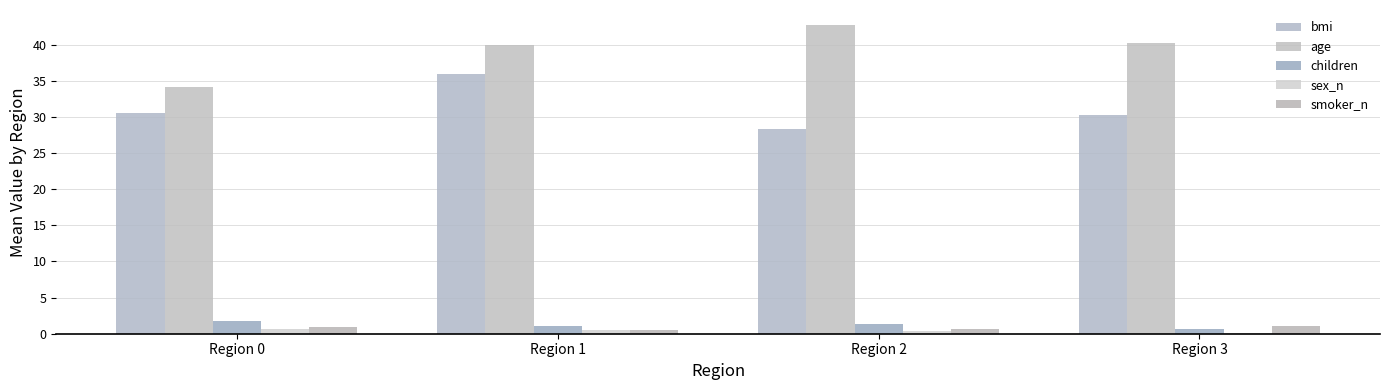

Which has a higher value, Region 0 or Region 1?

Region 1